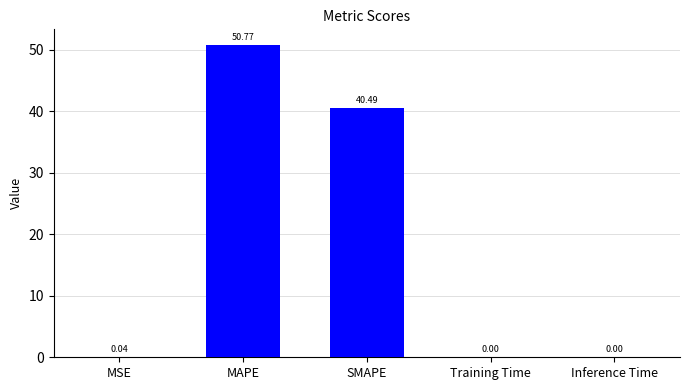

Approximately how many times larger is the value at SMAPE compared to MAPE?

0.8